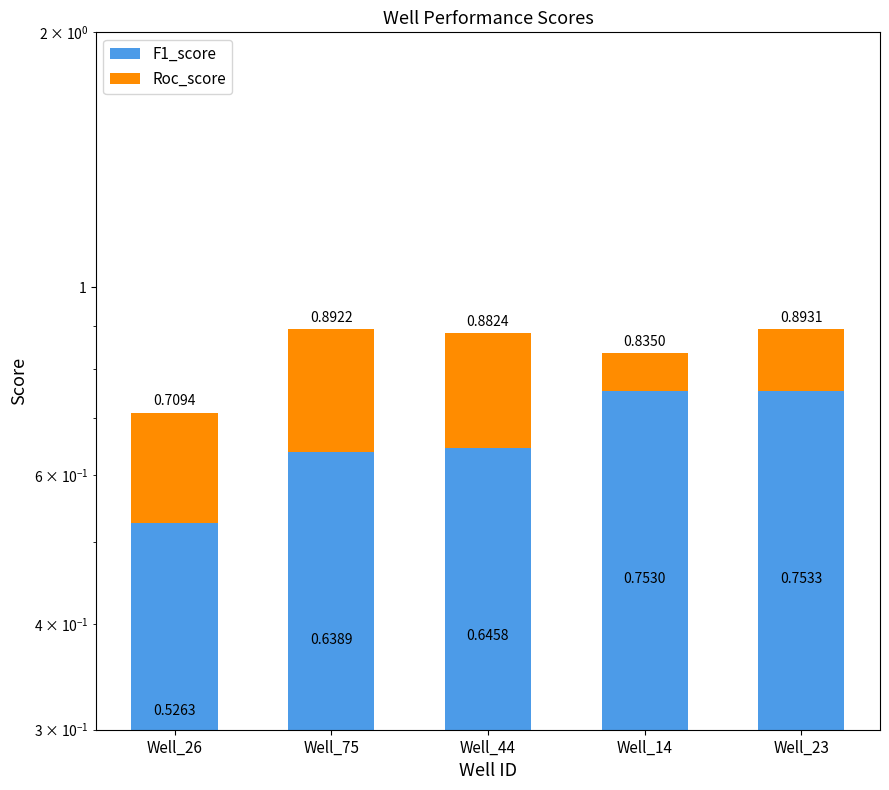

How many data points does each series have?

5